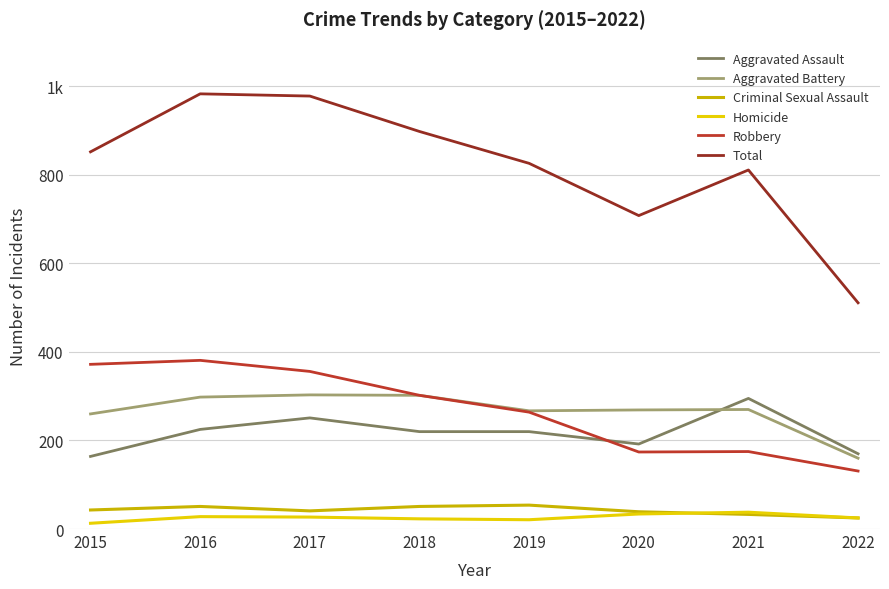

What are all the series names shown in the legend?

Aggravated Assault, Aggravated Battery, Criminal Sexual Assault, Homicide, Robbery, Total